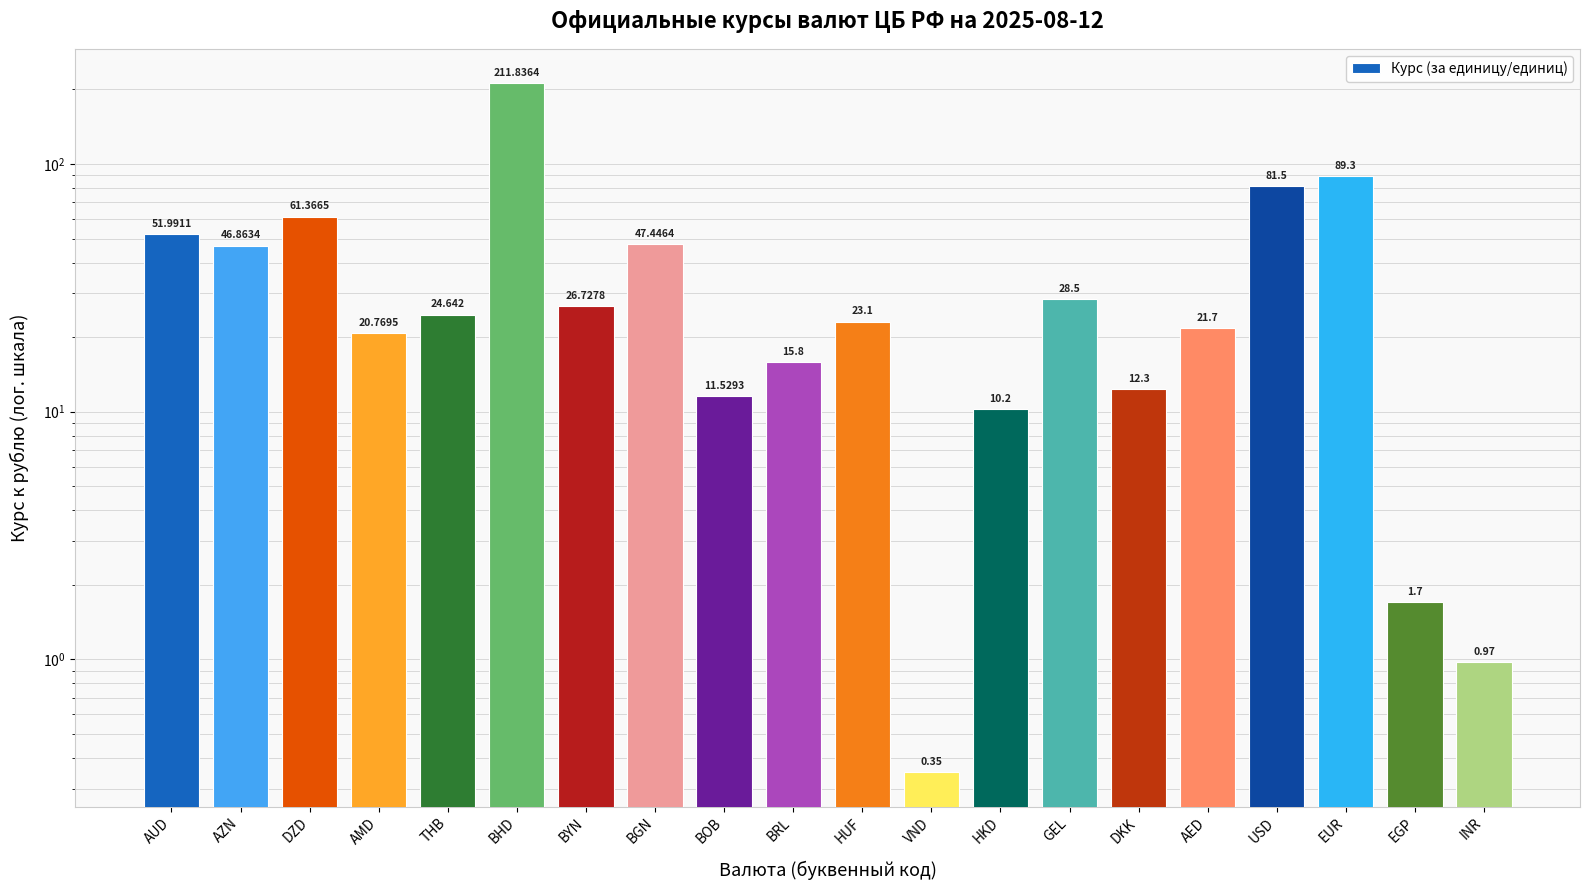

Which category has the lowest value across all series?

VND